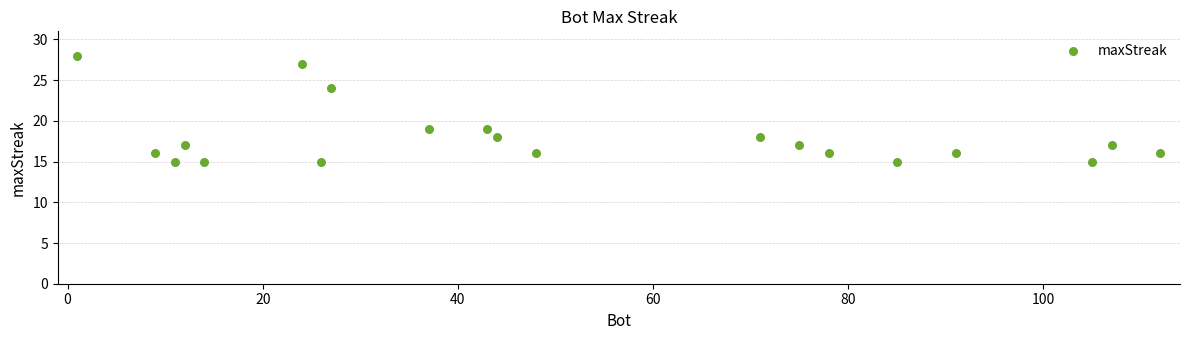

What is the range of Y values (max minus min)?

13